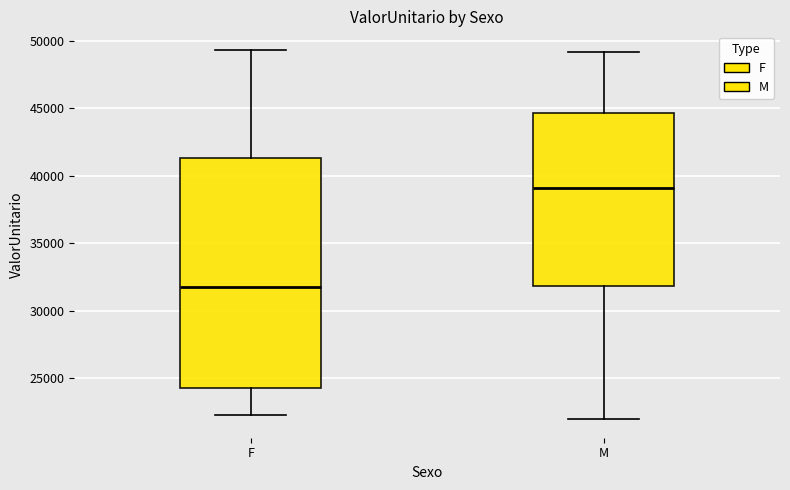

Where does the lower whisker of the box for F end on the y-axis? The values are not printed on the chart, so give them approximately, as read against the axis.

22500